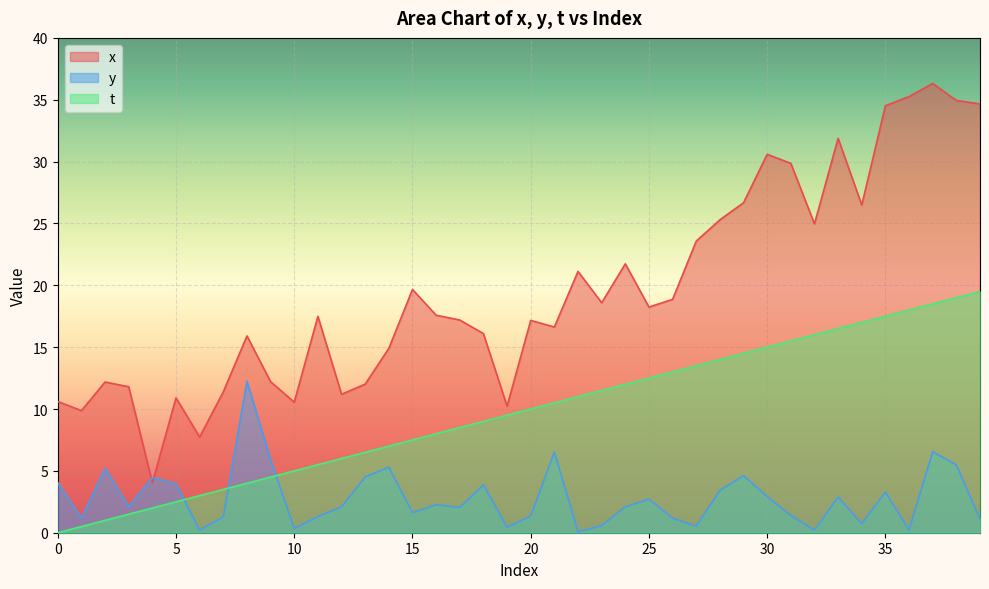

Reading left to right, list all the values displayed in this chart.

x: 10.6	9.9	12.2	11.8	4.0	10.9	7.7	11.4	15.9	12.2	10.6	17.5	11.2	12.0	14.9	19.7	17.6	17.2	16.1	10.2	17.2	16.6	21.1	18.6	21.7	18.2	18.9	23.6	25.3	26.7	30.6	29.9	25.0	31.9	26.5	34.5	35.3	36.3	34.9	34.7
y: 4.0	1.2	5.2	2.1	4.5	4.0	0.2	1.3	12.3	5.9	0.3	1.3	2.1	4.5	5.3	1.6	2.3	2.0	3.9	0.4	1.3	6.5	0.1	0.6	2.1	2.7	1.2	0.5	3.4	4.6	2.9	1.4	0.2	2.9	0.7	3.3	0.2	6.6	5.5	1.1
t: 0.0	0.5	1.0	1.5	2.0	2.5	3.0	3.5	4.0	4.5	5.0	5.5	6.0	6.5	7.0	7.5	8.0	8.5	9.0	9.5	10.0	10.5	11.0	11.5	12.0	12.5	13.0	13.5	14.0	14.5	15.0	15.5	16.0	16.5	17.0	17.5	18.0	18.5	19.0	19.5